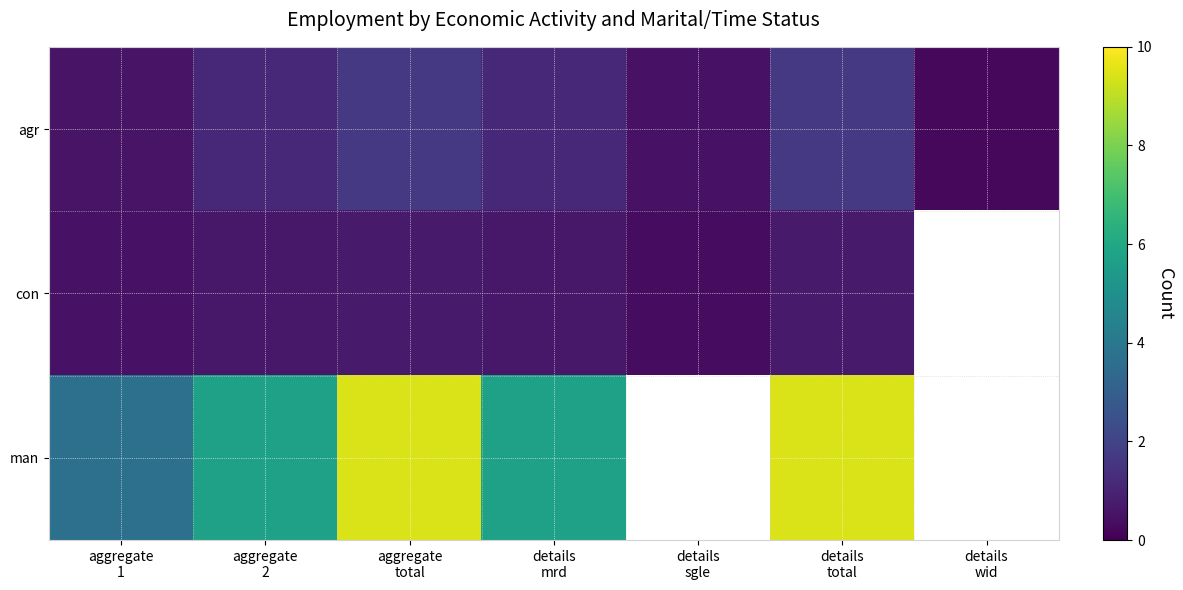

What is the approximate value of agr at details wid?

0.2